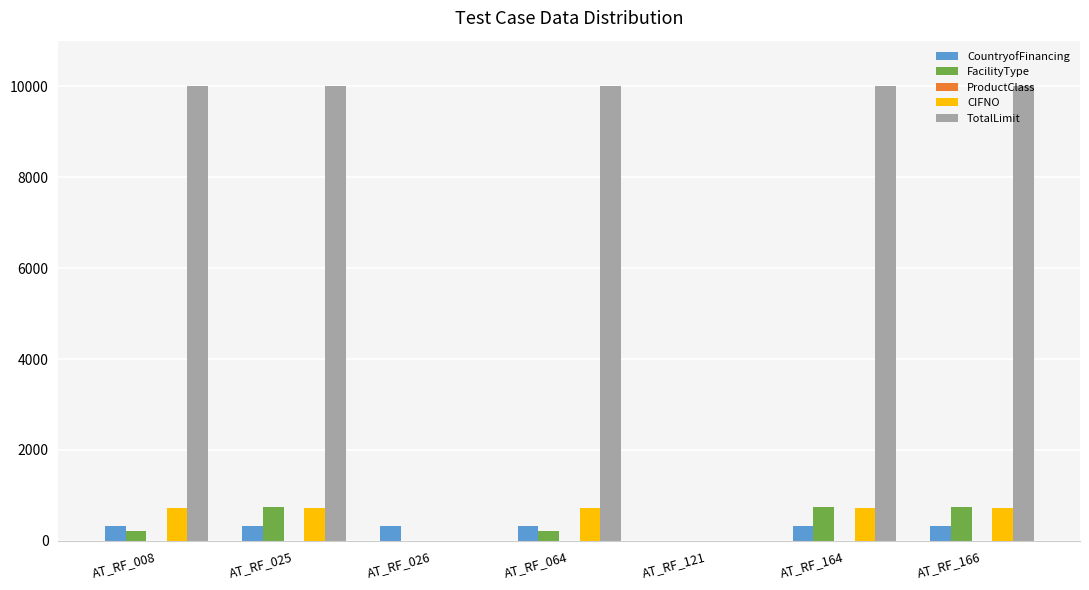

Which series has the largest total across all categories?

TotalLimit